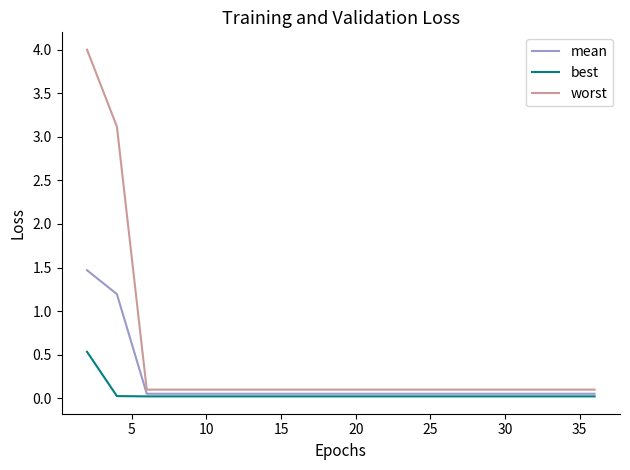

What is the maximum value shown in the chart?

4.0